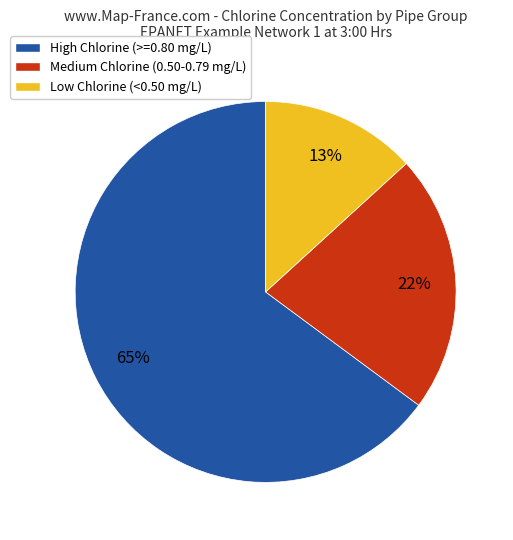

True or false: High Chlorine (>=0.80 mg/L) accounts for 59% of the total.

False